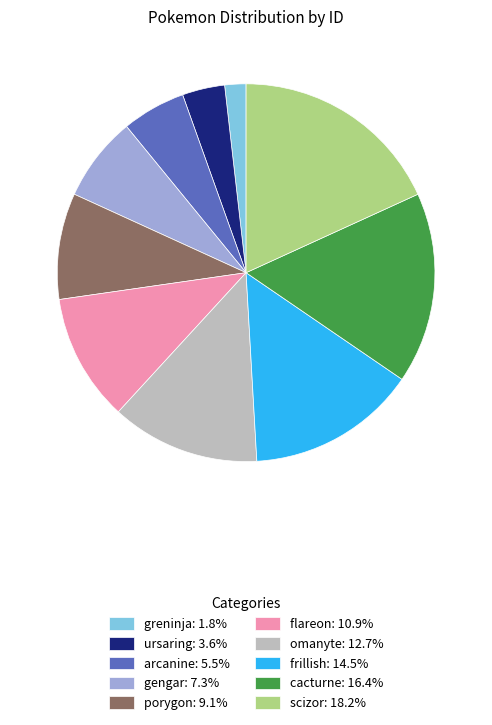

Which category has the biggest portion of the pie?

scizor